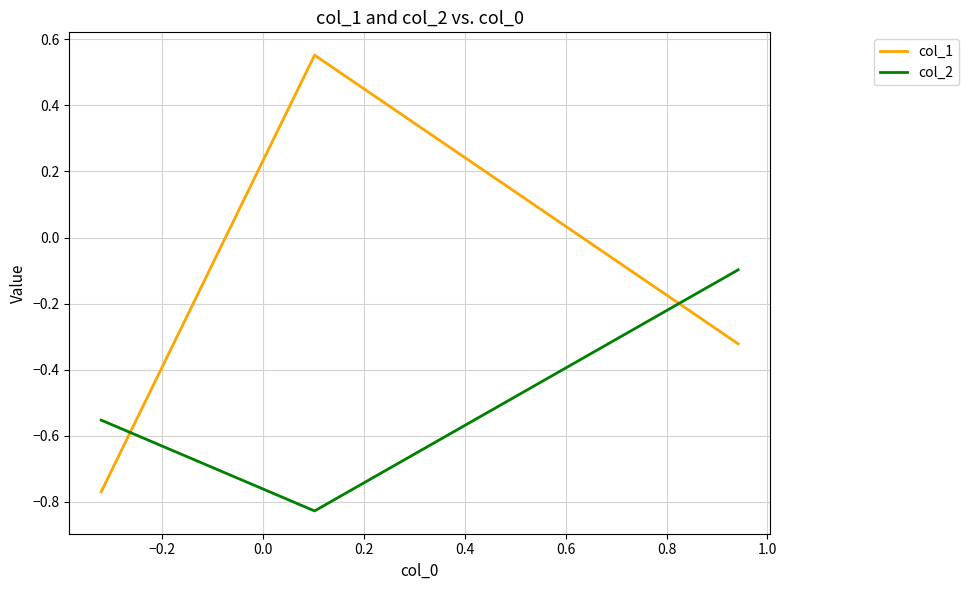

Which series has the largest total across all categories?

col_1